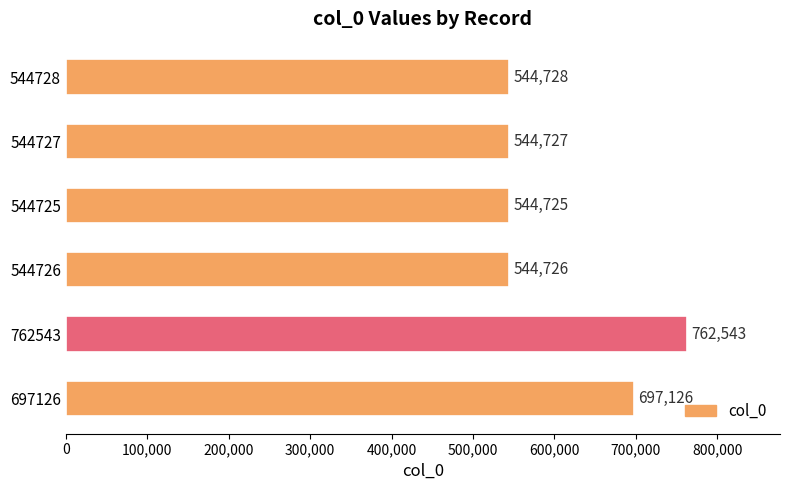

Reading bottom to top, what are all the values shown in this chart?

697126=697126	762543=762543	544726=544726	544725=544725	544727=544727	544728=544728